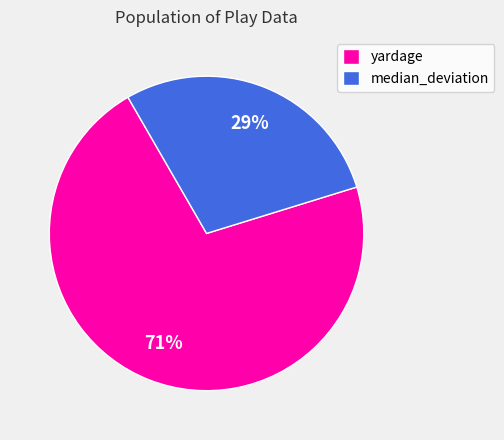

Which has a higher value, median_deviation or yardage?

yardage